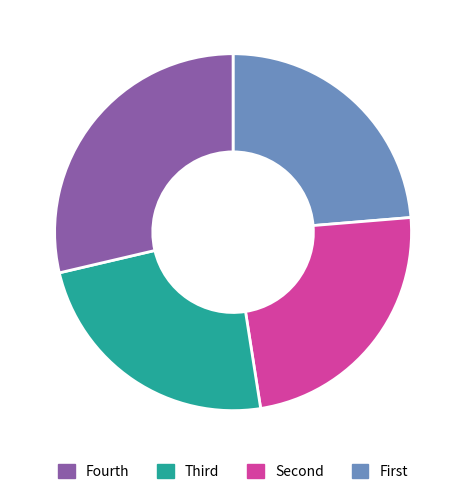

Is there any slice that represents more than half of the pie?

No